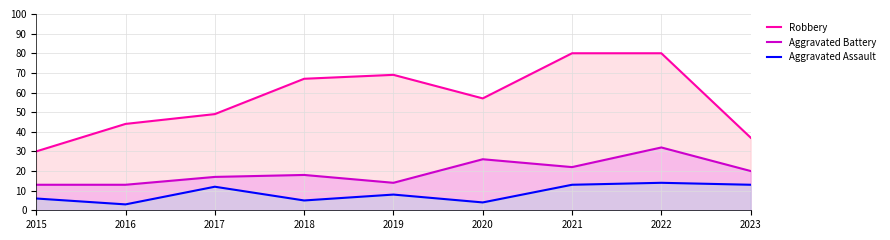

Reading left to right, list all the values displayed in this chart.

Robbery: 2015=30	2016=44	2017=49	2018=67	2019=69	2020=57	2021=80	2022=80	2023=37
Aggravated Battery: 2015=13	2016=13	2017=17	2018=18	2019=14	2020=26	2021=22	2022=32	2023=20
Aggravated Assault: 2015=6	2016=3	2017=12	2018=5	2019=8	2020=4	2021=13	2022=14	2023=13